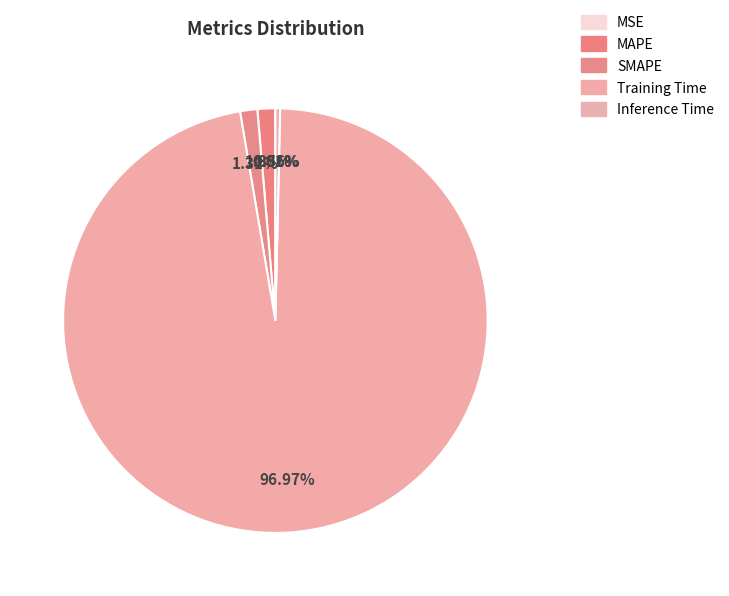

Is it true that MSE is 1% of the pie?

False